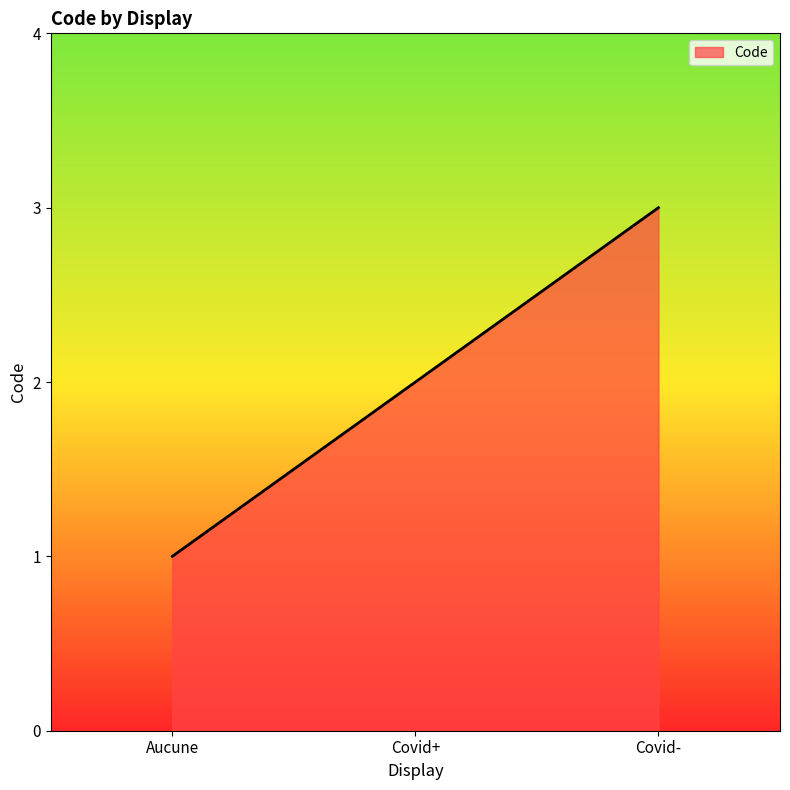

What is the minimum value shown in the chart?

1